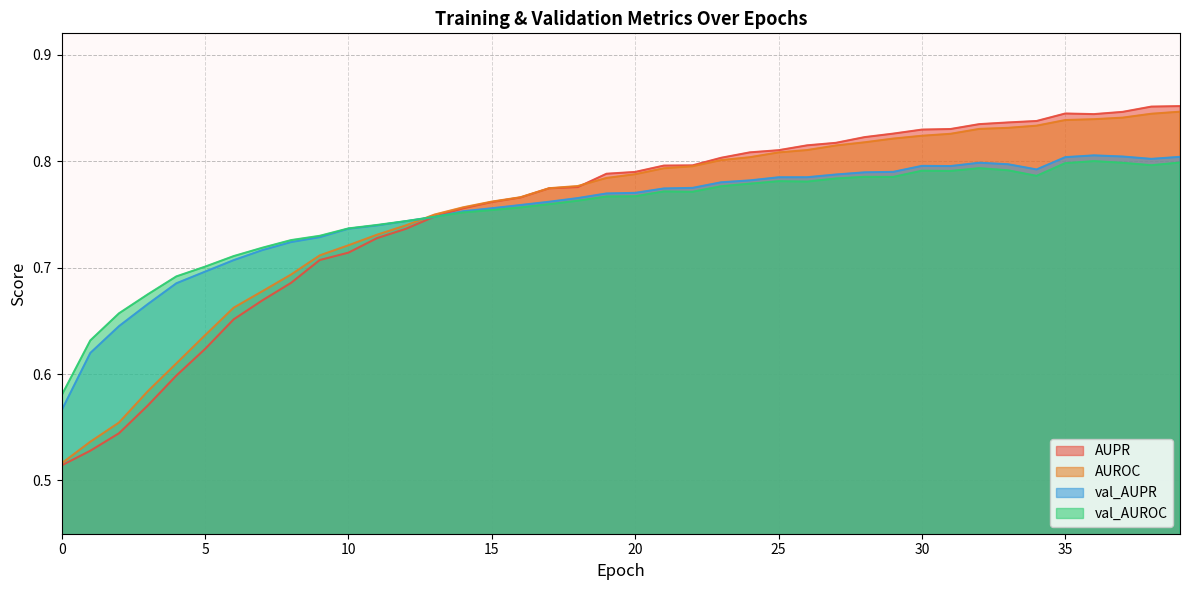

Where do val_AUROC and AUROC first cross each other?

12 and 13